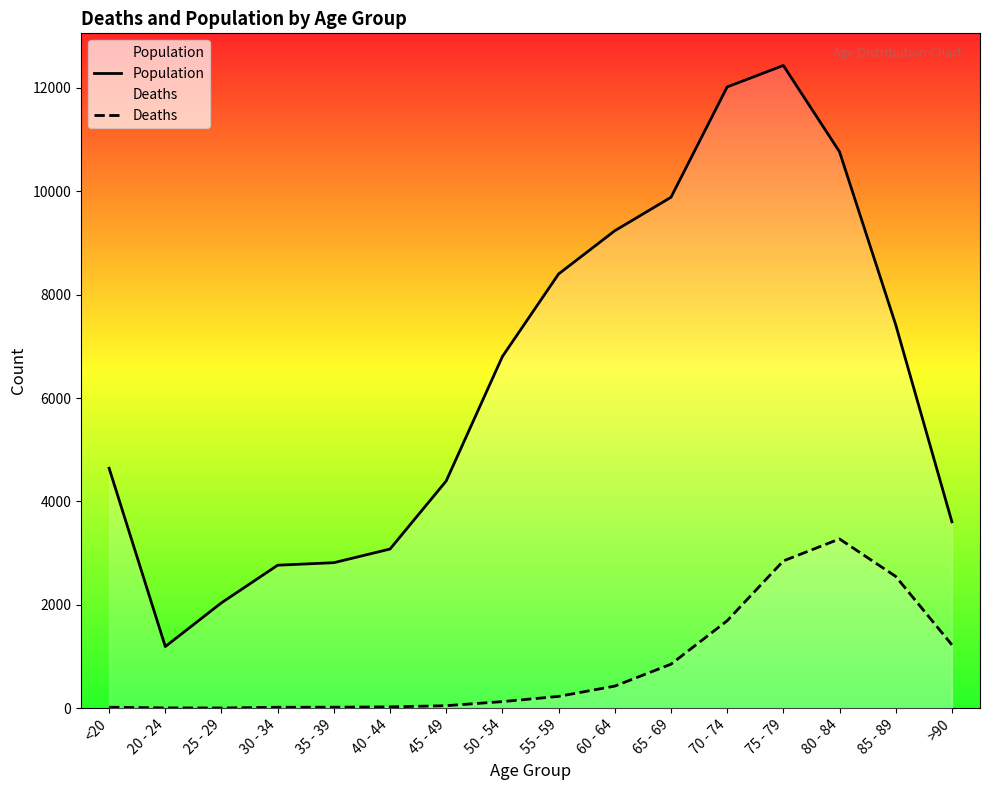

Which series has the largest total across all categories?

Population